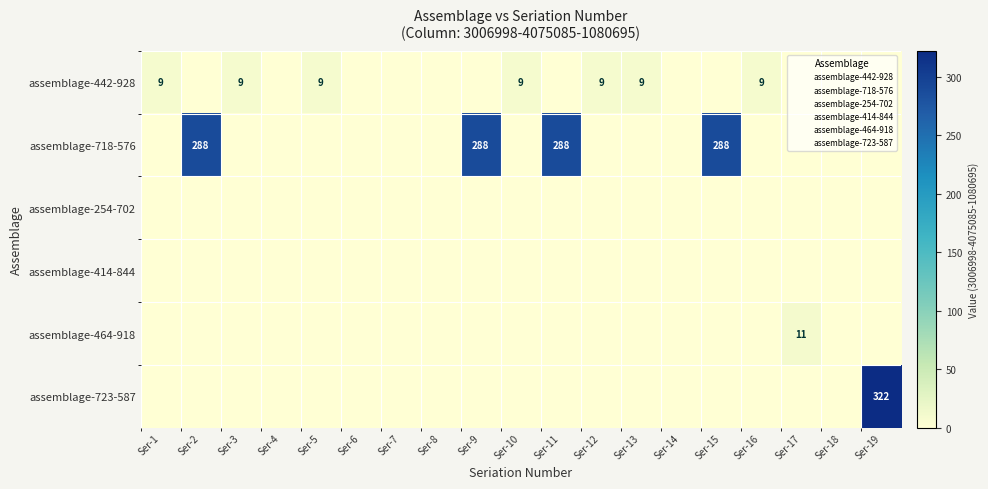

Is it true that assemblage-254-702 equals 0 at Ser-2?

True